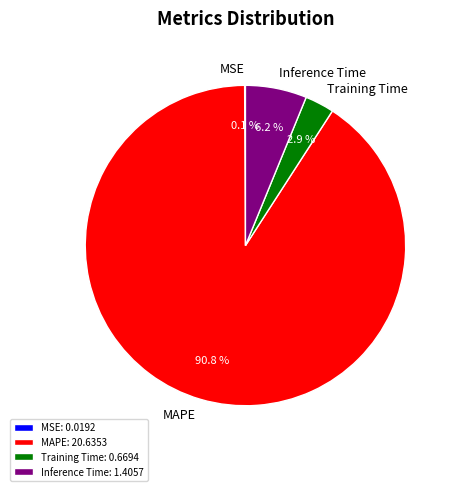

What percentage is NOT represented by MAPE?

9.2%